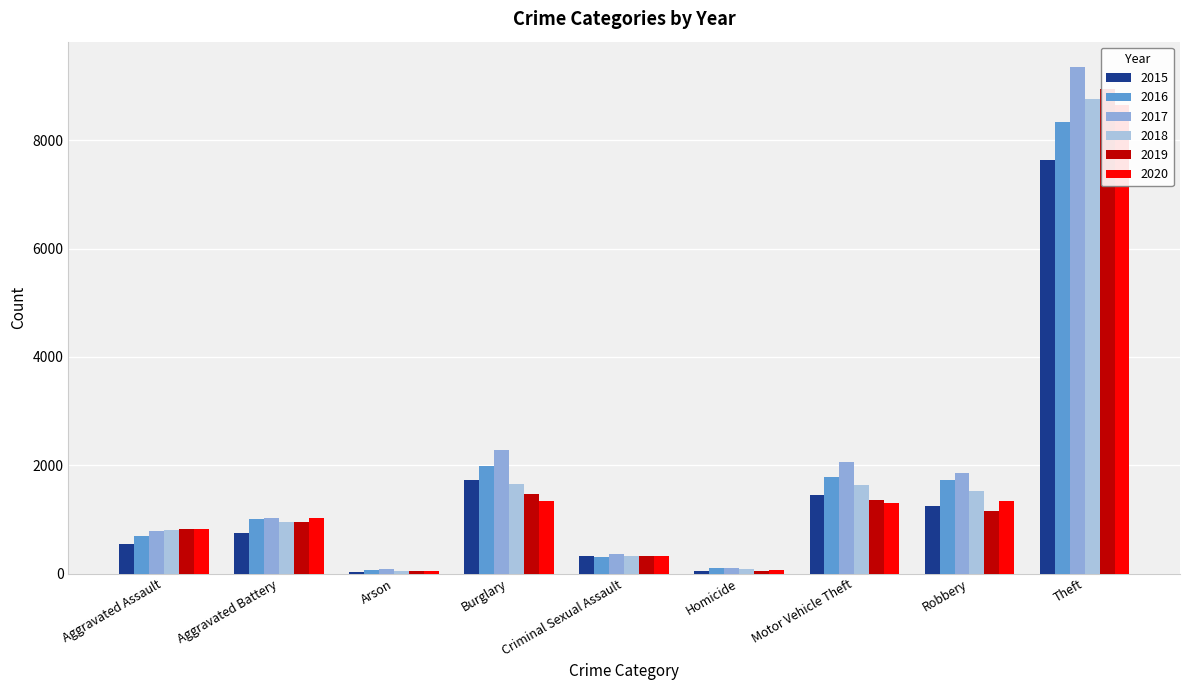

What is the label of the 2nd bar from the left?

Aggravated Battery